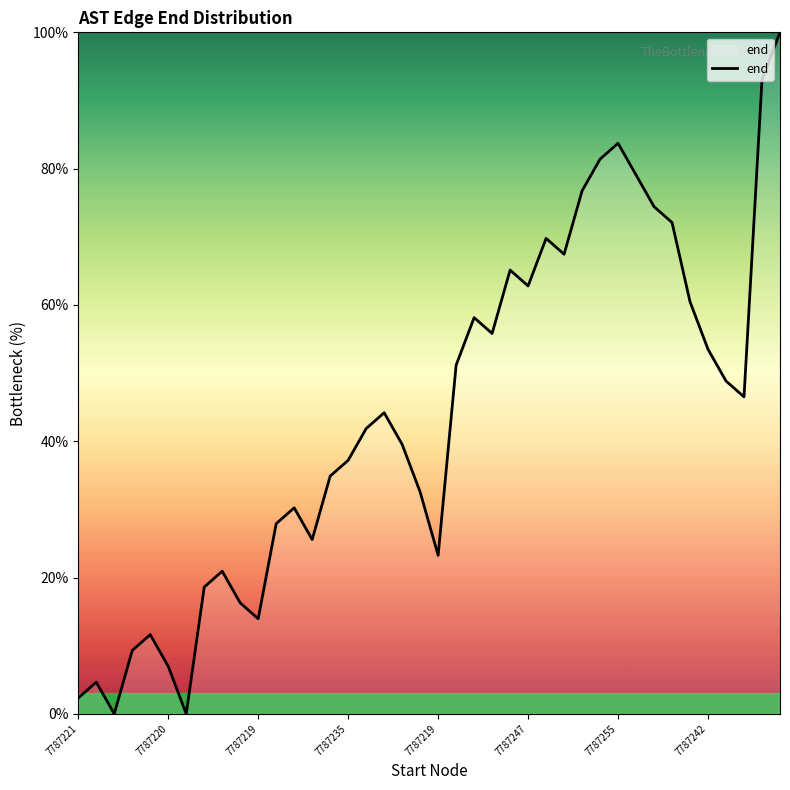

What is the greatest value displayed?

100.0